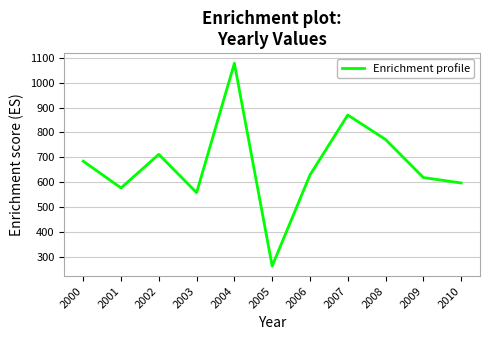

How many interior local peaks (higher than both neighbors) does the data have?

3